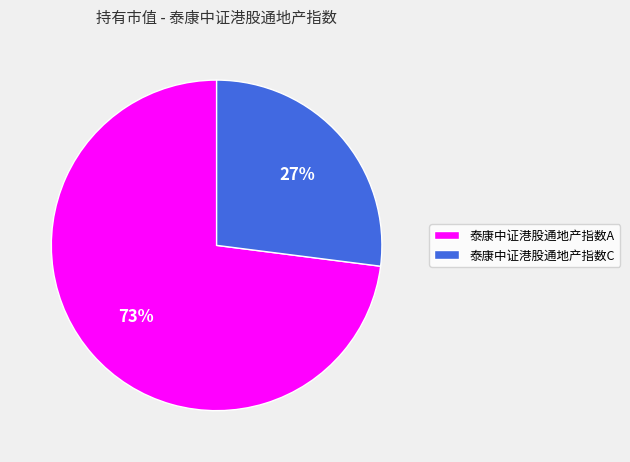

Which category has the biggest portion of the pie?

泰康中证港股通地产指数A